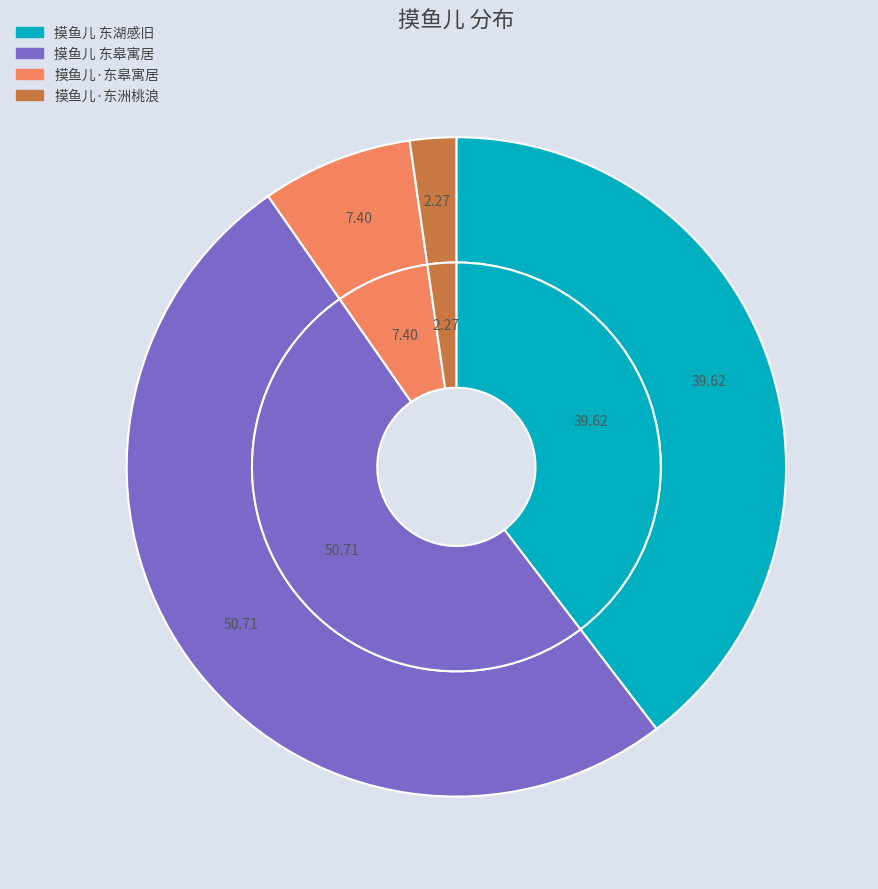

Is the sum of 摸鱼儿 东皋寓居 and 摸鱼儿 东湖感旧 greater than half?

Yes